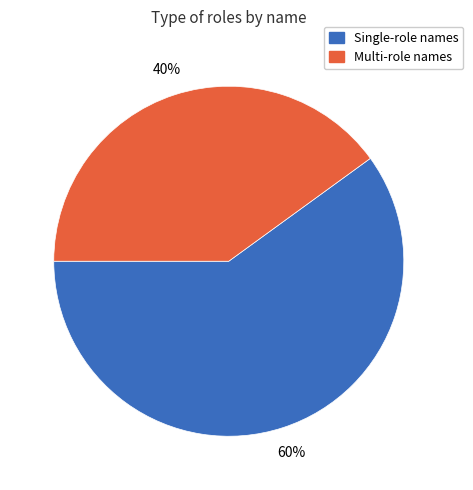

Does any single category account for the majority?

Yes